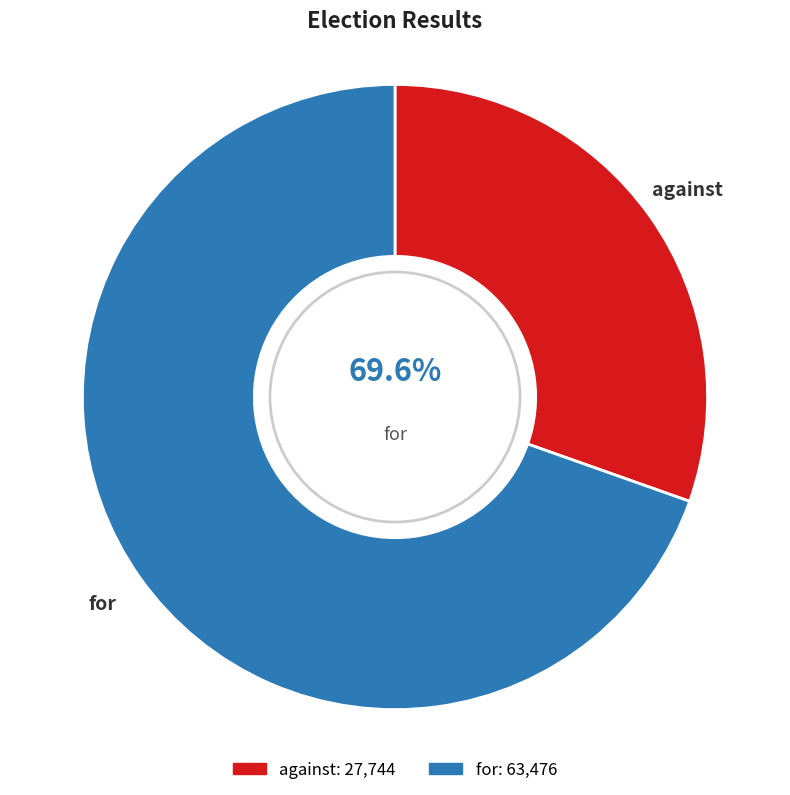

Does any single category account for the majority?

Yes